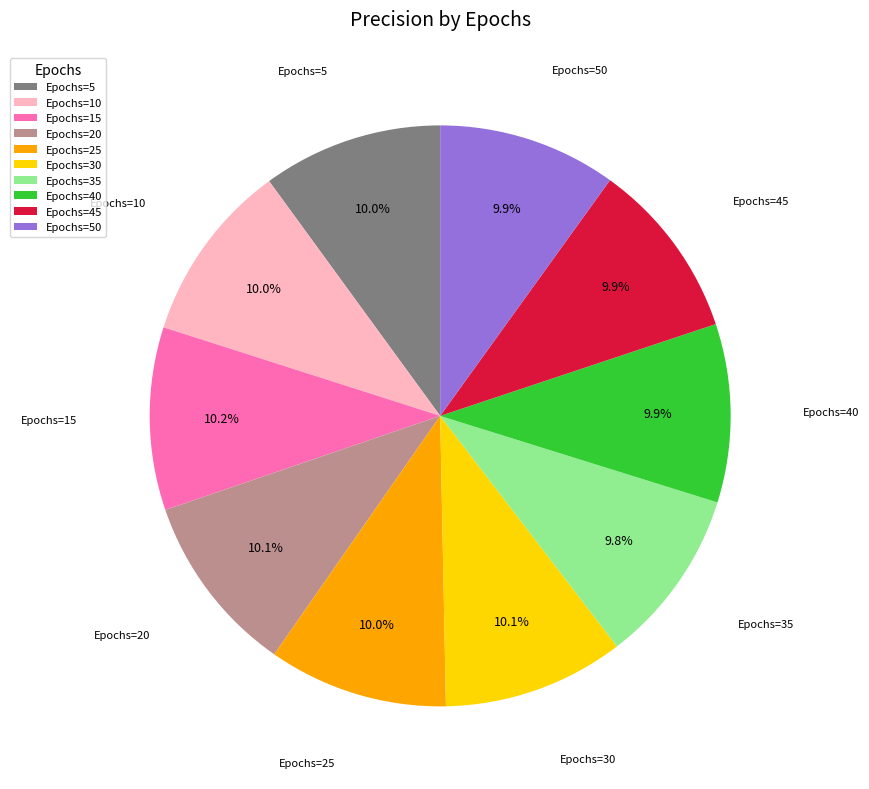

Is there any slice that represents more than half of the pie?

No